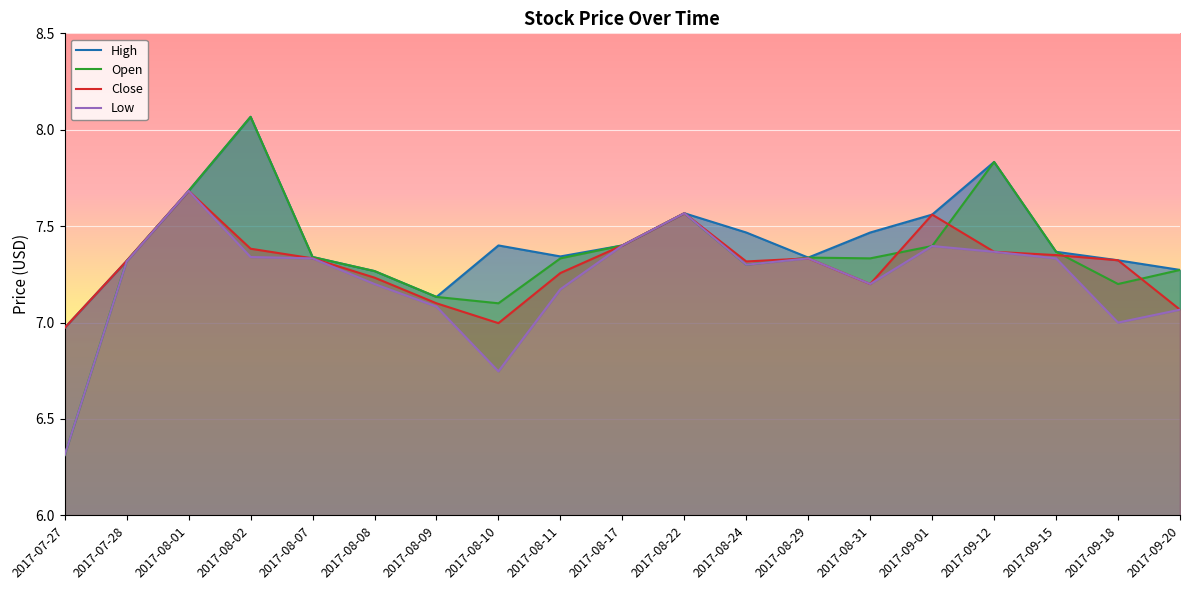

Which category has the highest value in the Low series?

2017-08-01